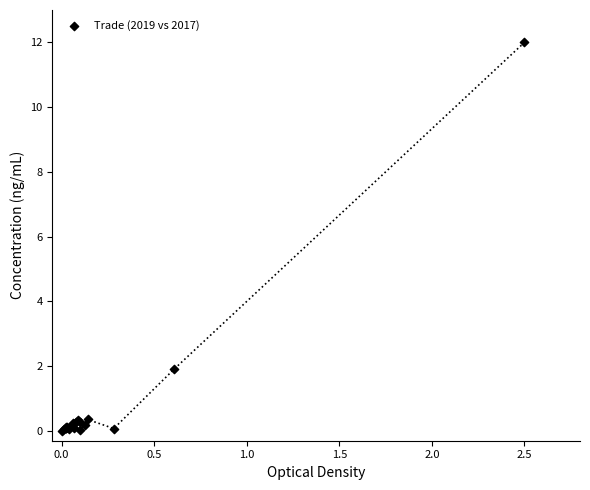

What Y value in the scatter plot is closest to 6?

1.9